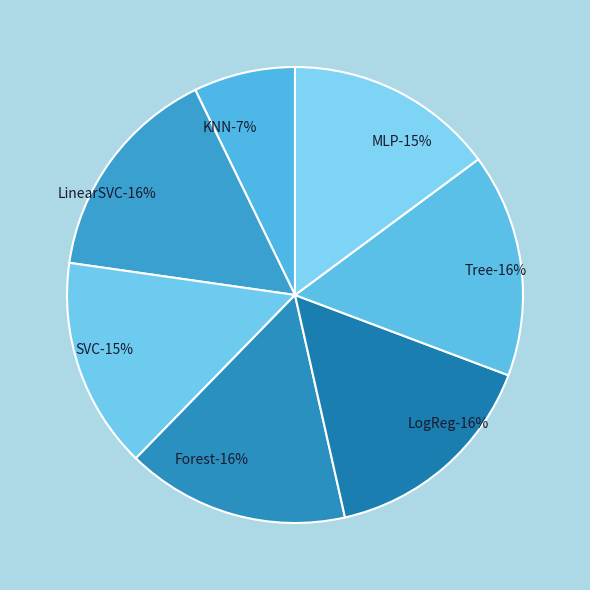

Which has a higher value, Tree or SVC?

Tree